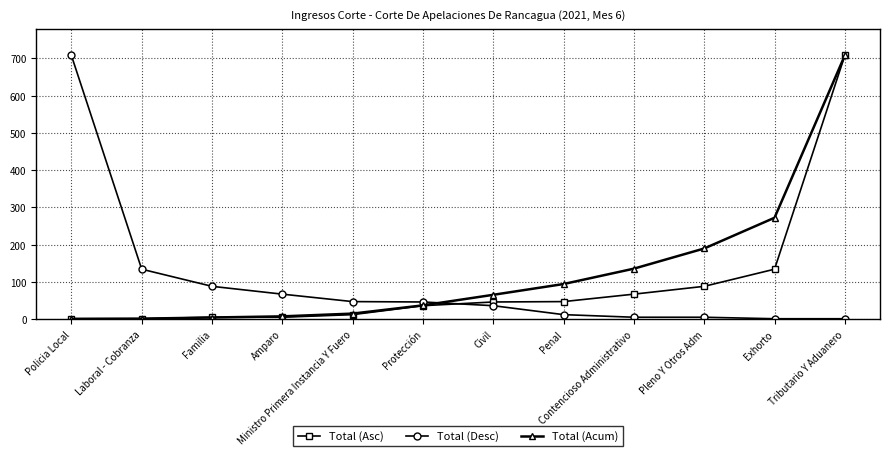

At which category is the sum across all series the highest?

Tributario Y Aduanero